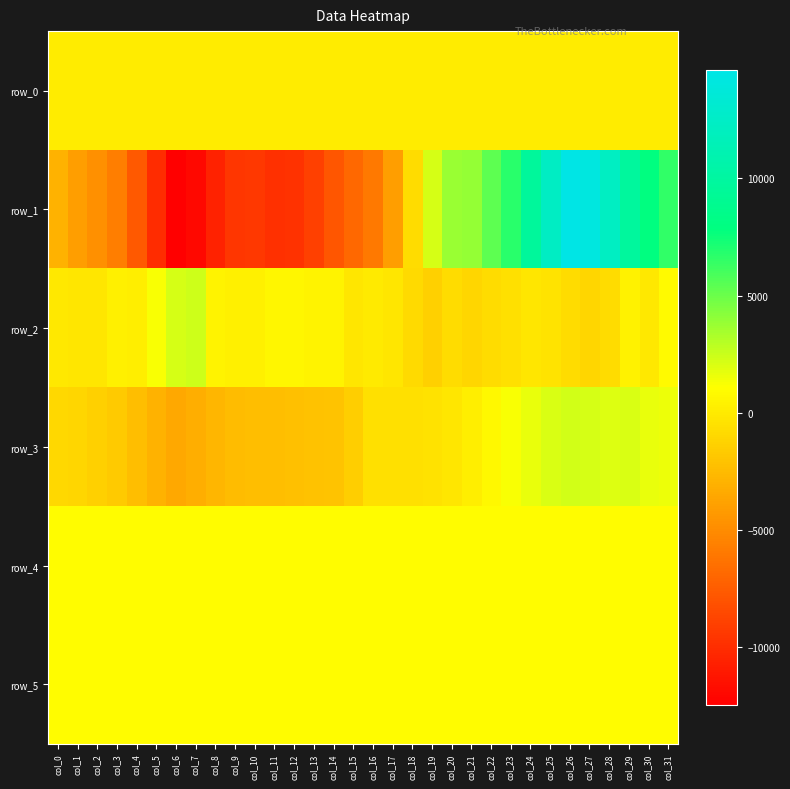

What is the difference between the maximum and minimum values in the row_1 series?

27045.0